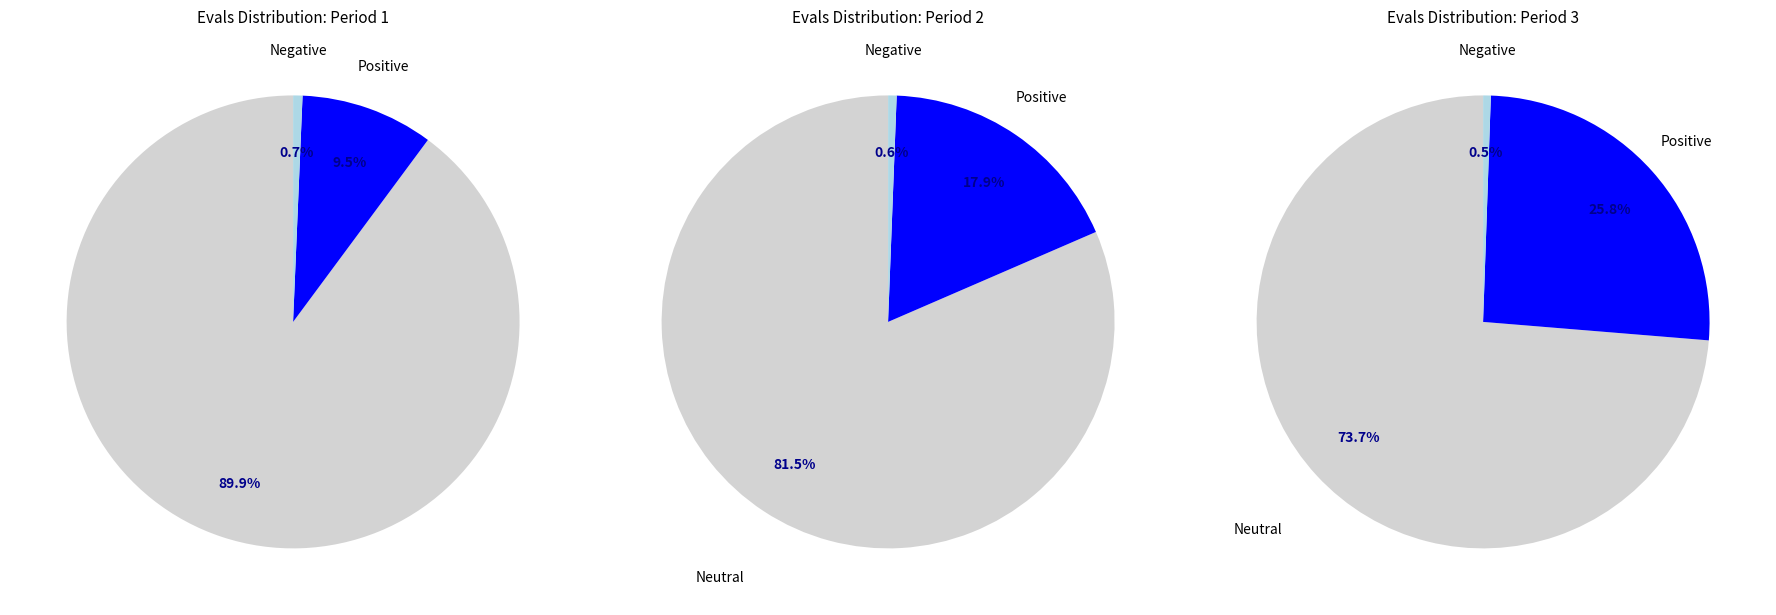

To the nearest percent, what percentage of the pie is 6?

1%